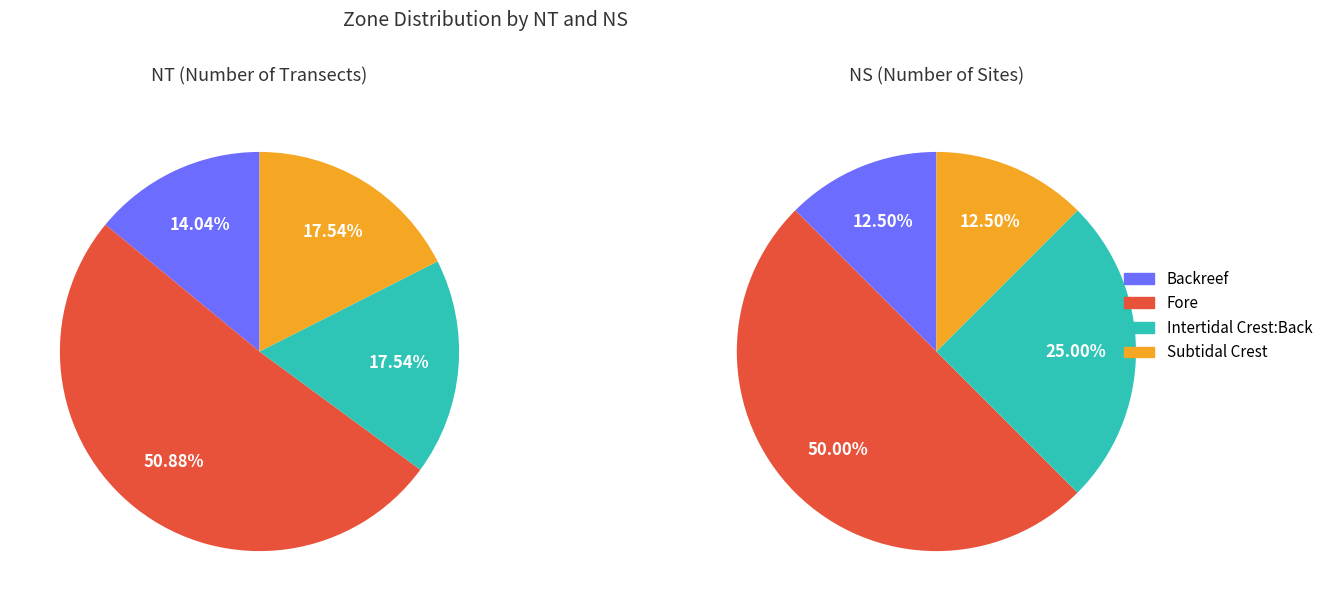

What percentage is the Backreef slice, to the nearest percent?

14%